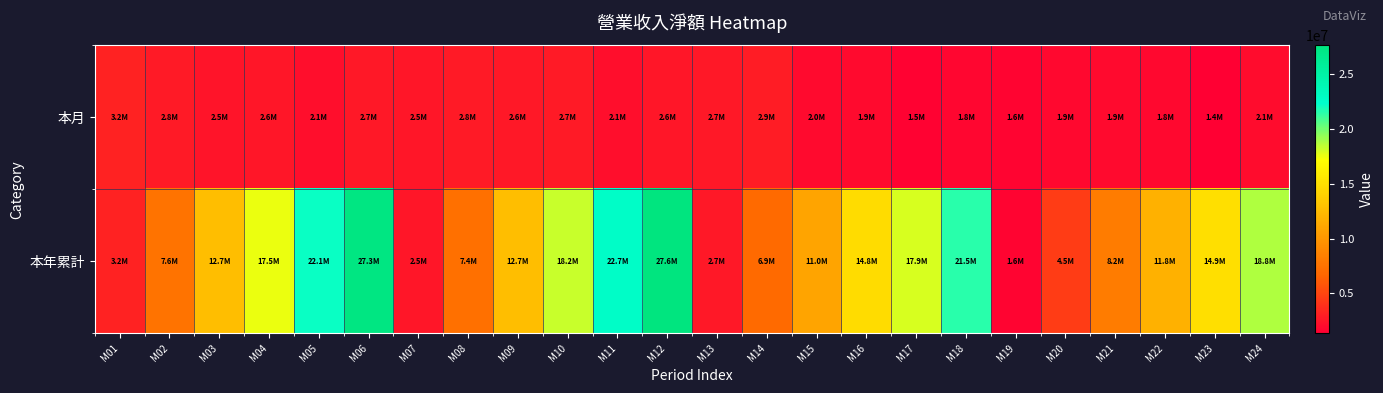

Reading left to right, transcribe all the data shown in this chart.

本月: M01=3183047	M02=2761655	M03=2467758	M04=2603812	M05=2148704	M06=2657314	M07=2541639	M08=2785467	M09=2609225	M10=2736061	M11=2126450	M12=2585929	M13=2693305	M14=2852761	M15=1964918	M16=1939389	M17=1504637	M18=1752032	M19=1611231	M20=1870913	M21=1943459	M22=1829854	M23=1376231	M24=2050043
本年累計: M01=3183047	M02=7600694	M03=12730330	M04=17499471	M05=22134990	M06=27326727	M07=2541639	M08=7379818	M09=12679453	M10=18235941	M11=22687815	M12=27606427	M13=2693305	M14=6942698	M15=10954380	M16=14757903	M17=17935729	M18=21523317	M19=1611231	M20=4533873	M21=8168151	M22=11753724	M23=14930508	M24=18781267